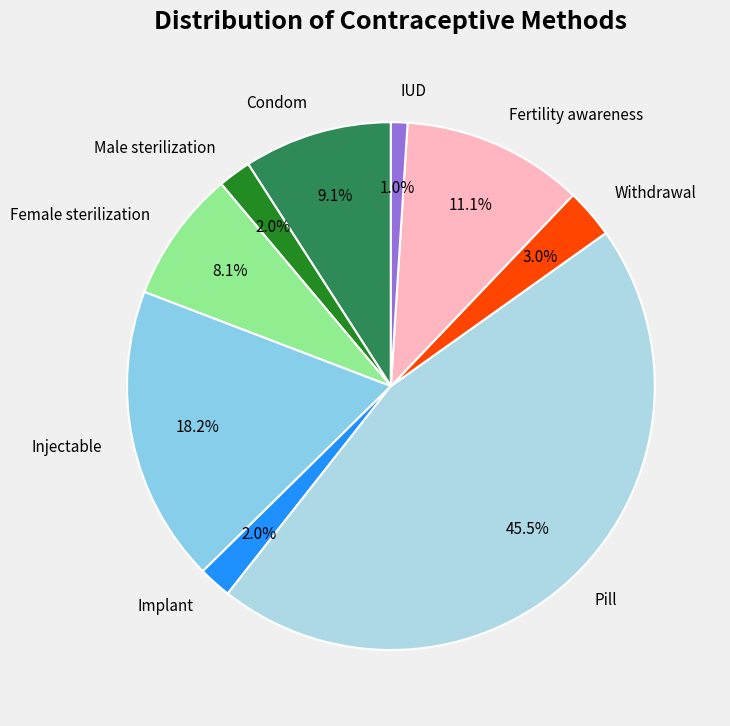

Does any single category account for the majority?

No